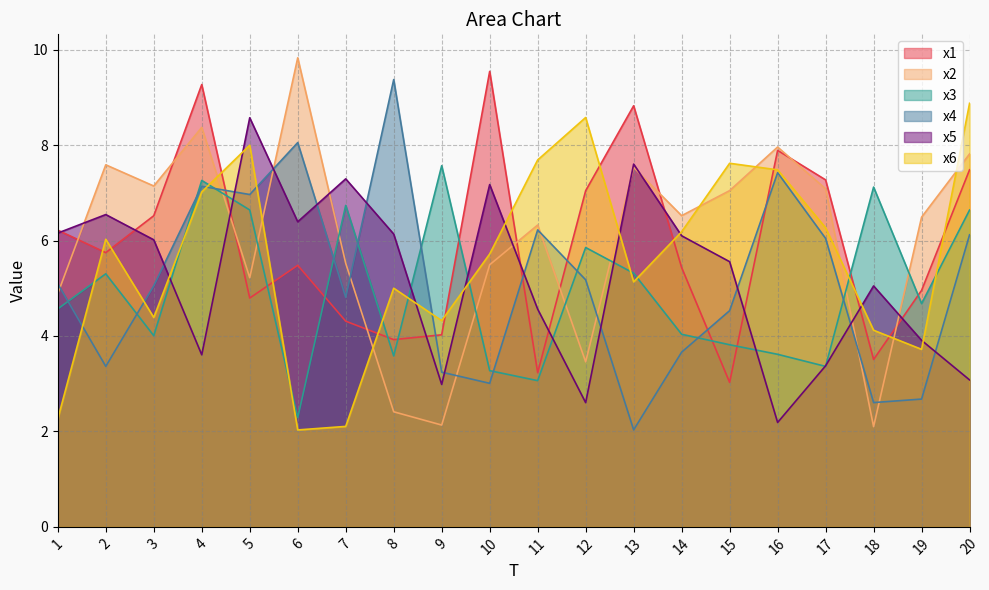

Does the chart display data point markers on the line(s)?

No